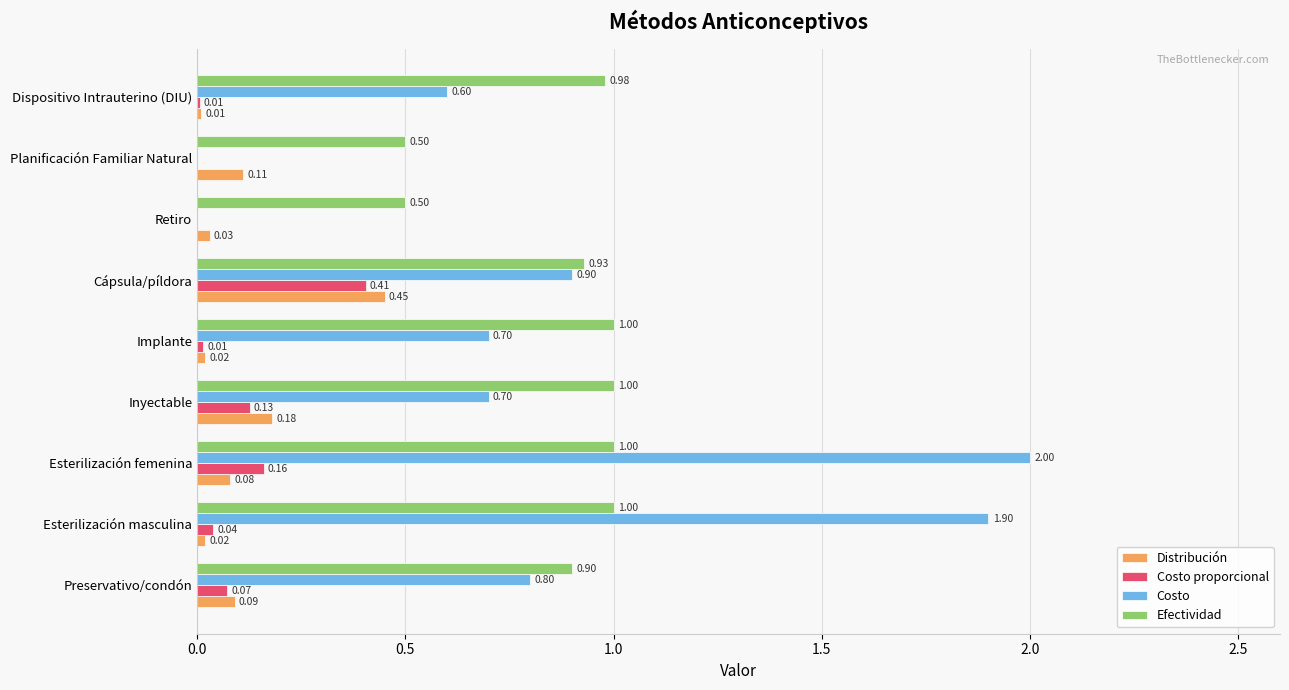

Is the value of Distribución at Retiro greater than the value of Efectividad at Esterilización masculina?

No